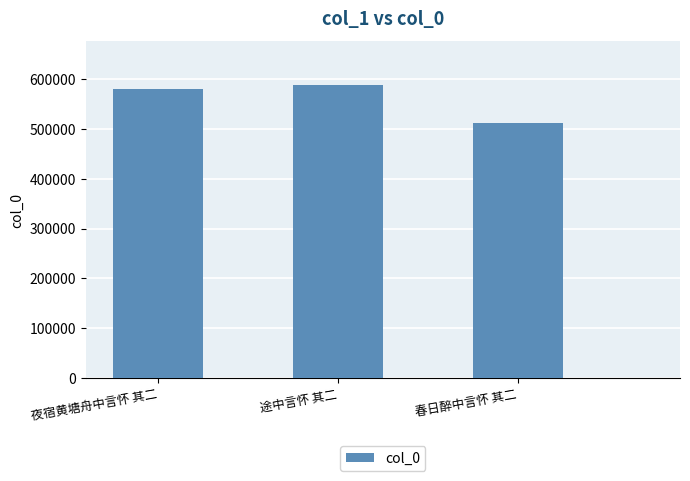

How many bars are there in total?

3